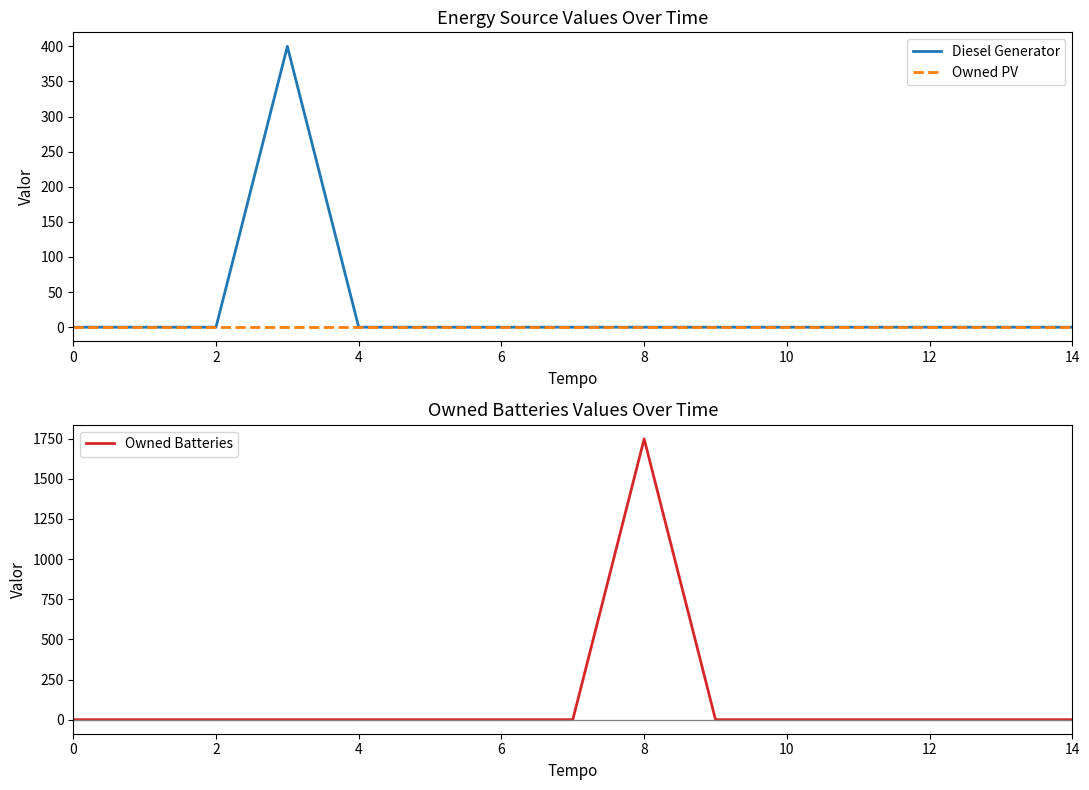

List the series in order of their overall mean, highest first.

Owned Batteries, Diesel Generator, Owned PV